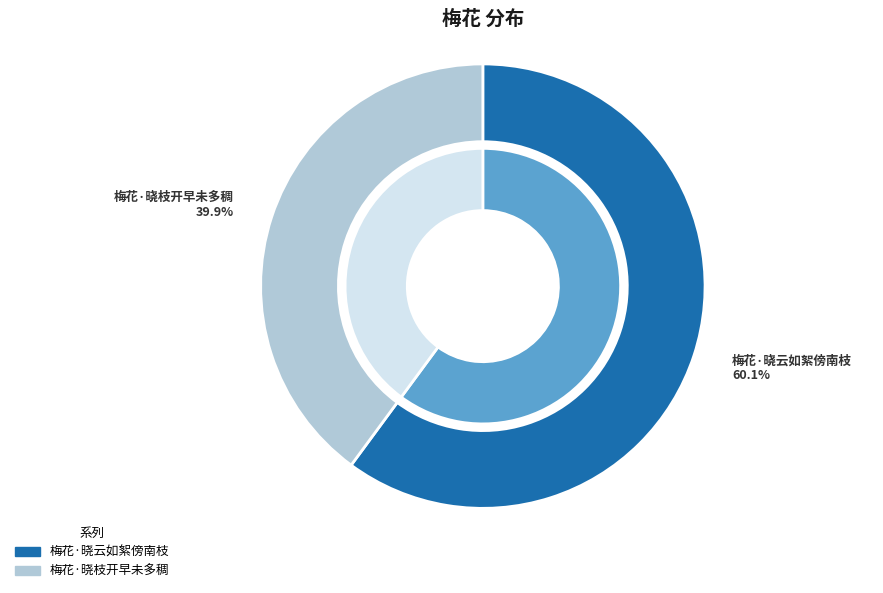

To the nearest percent, what percentage of the pie is 梅花·晓云如絮傍南枝?

60%